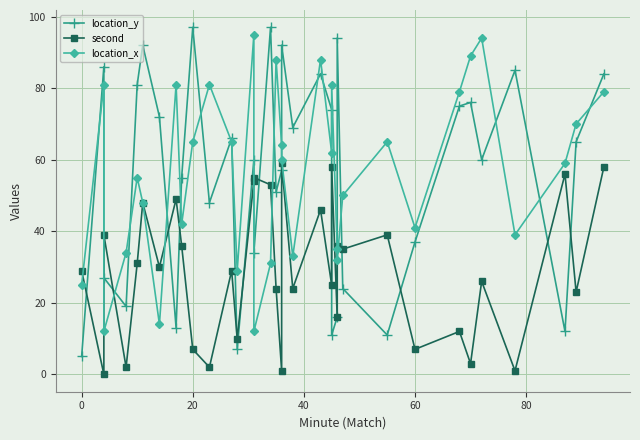

How many positive values does the second series have?

34